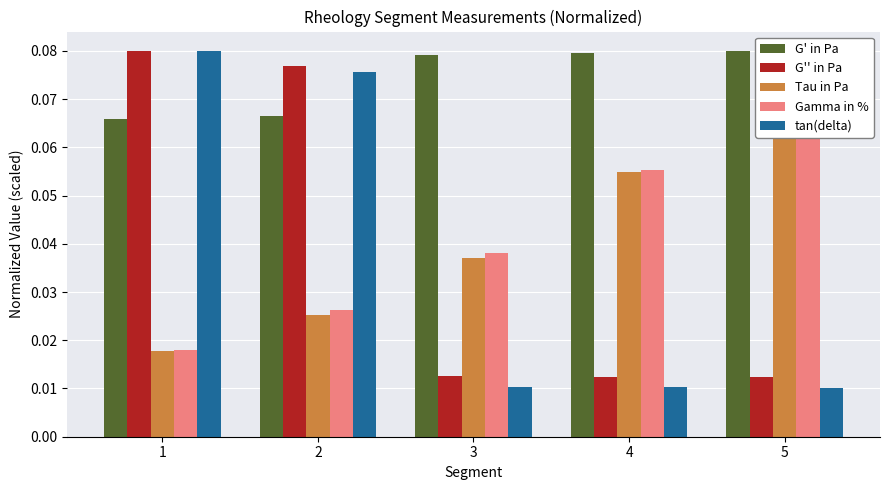

How many Gamma in % values are between 0 and 1?

5